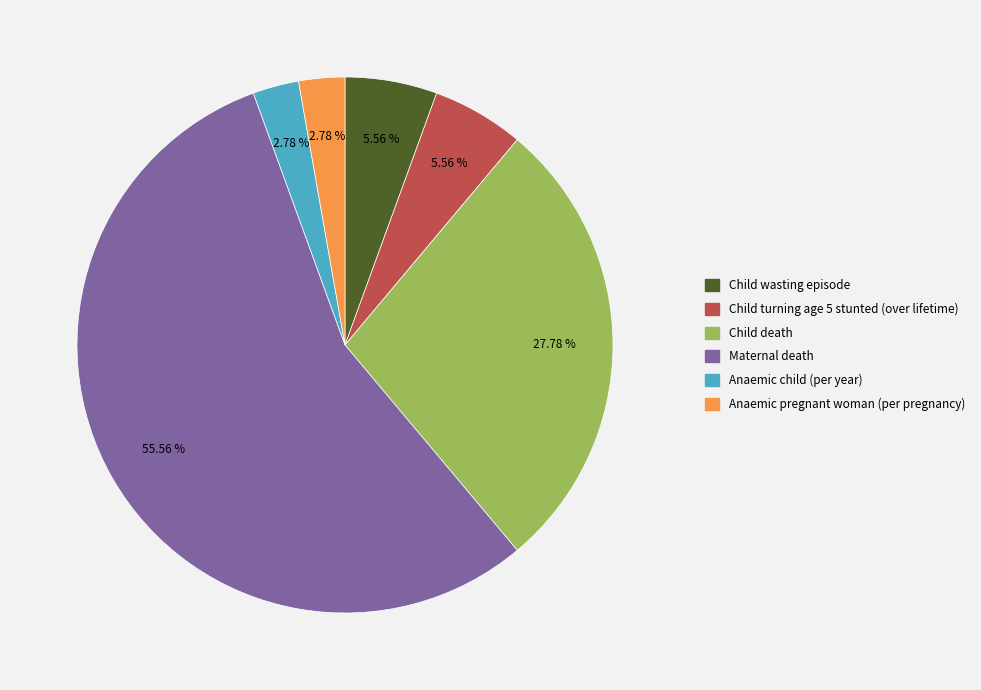

What is the largest slice in the pie chart?

Maternal death